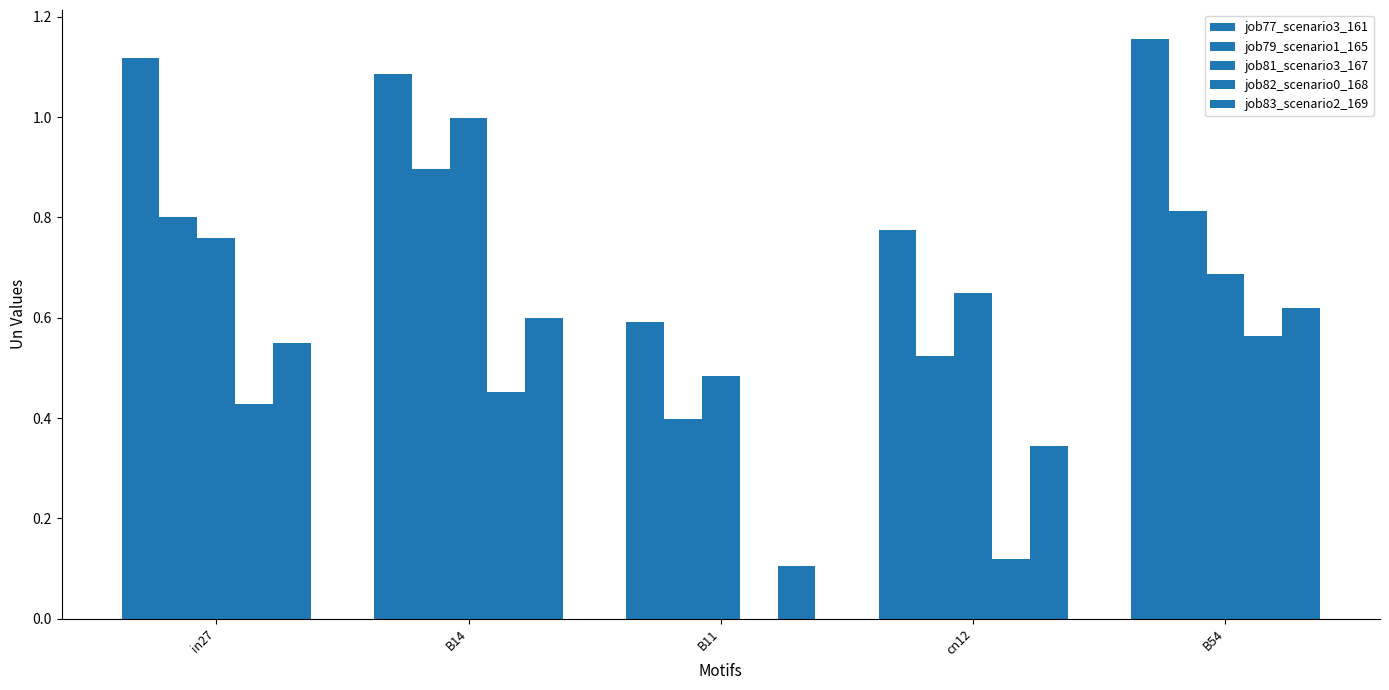

What is the difference between the highest and lowest values at B54?

0.6